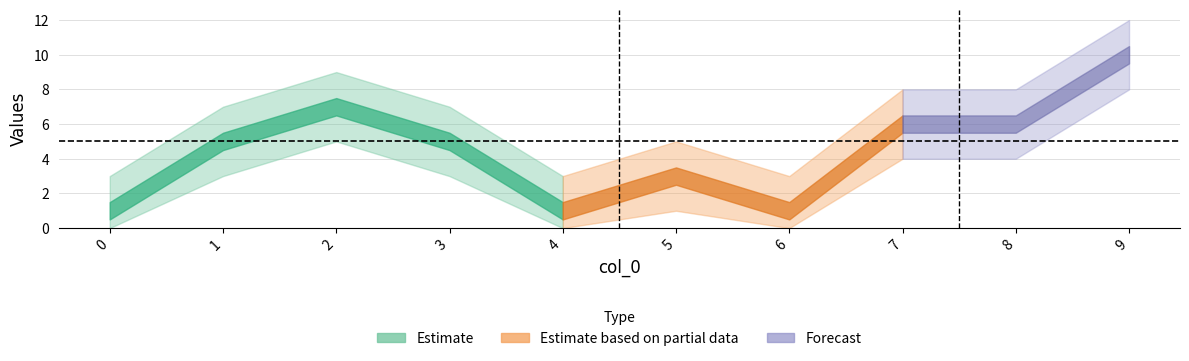

What is the greatest value displayed?

10